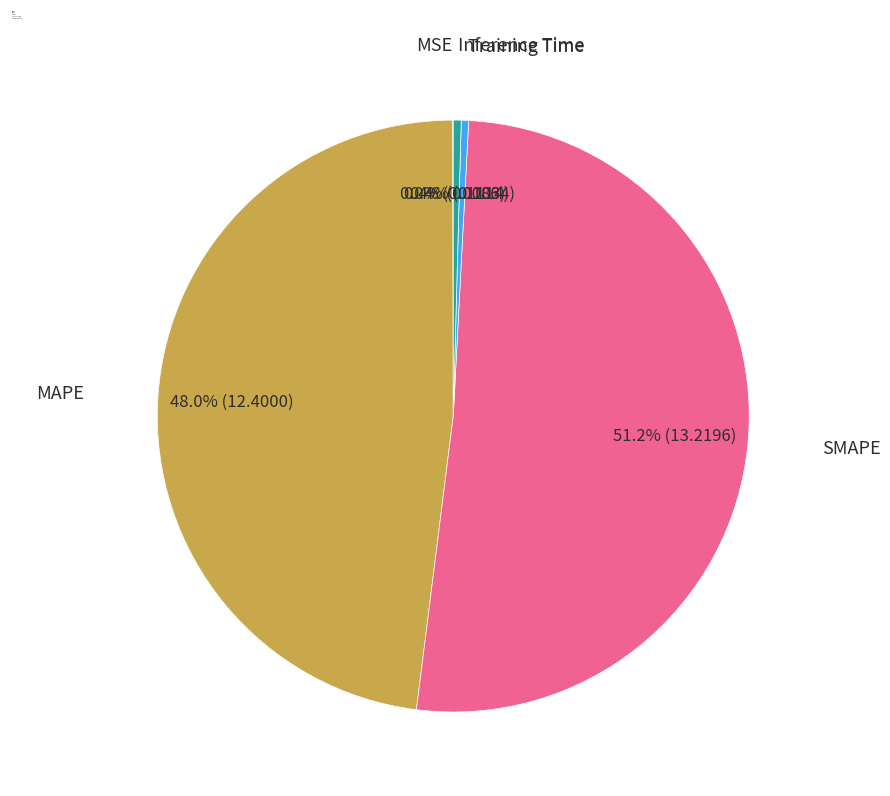

Is there a majority slice in this chart?

Yes